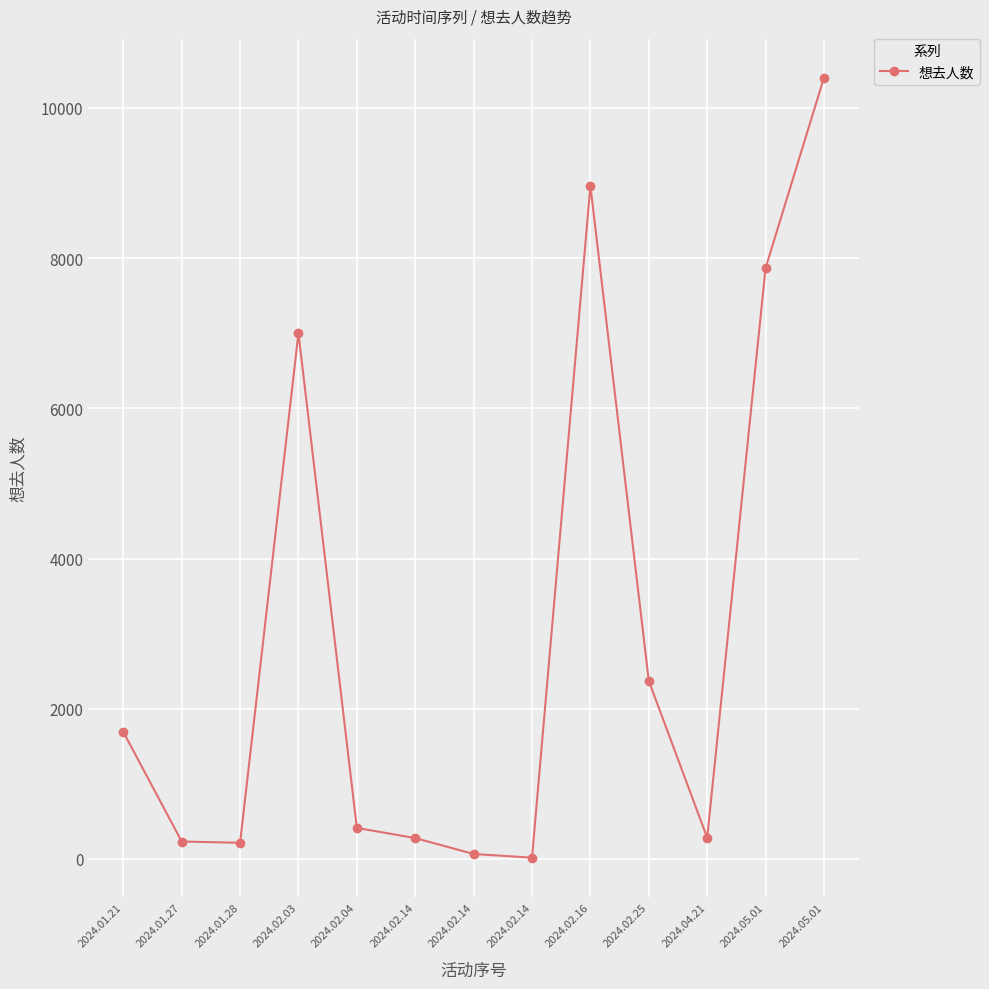

Reading right to left, transcribe all the data shown in this chart.

10403	7868	283	2371	8962	17	66	278	413	7000	215	232	1693